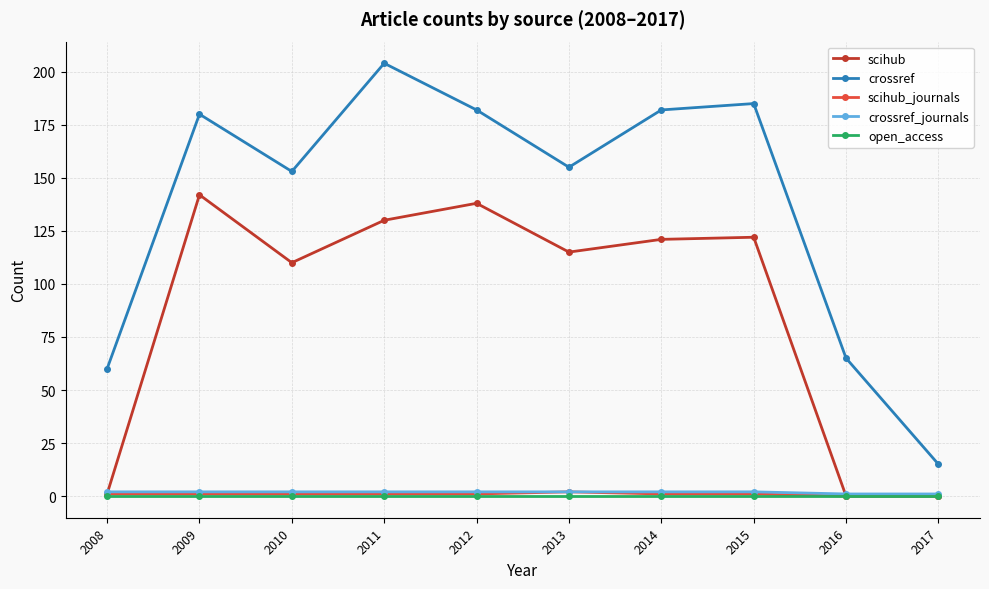

At how many categories does at least one series exceed 111?

7